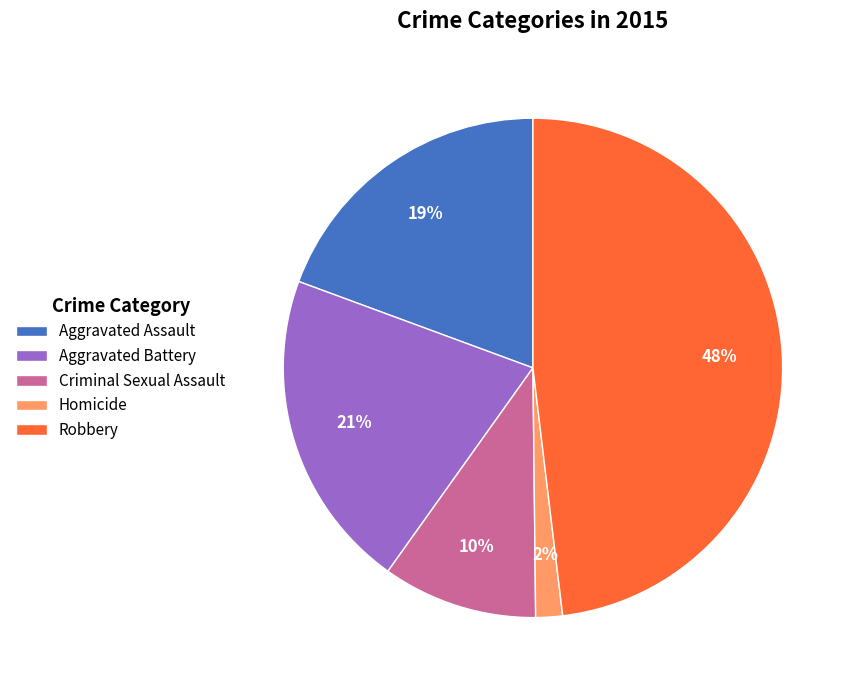

The Aggravated Assault slice represents 19% of the pie. True or false?

True